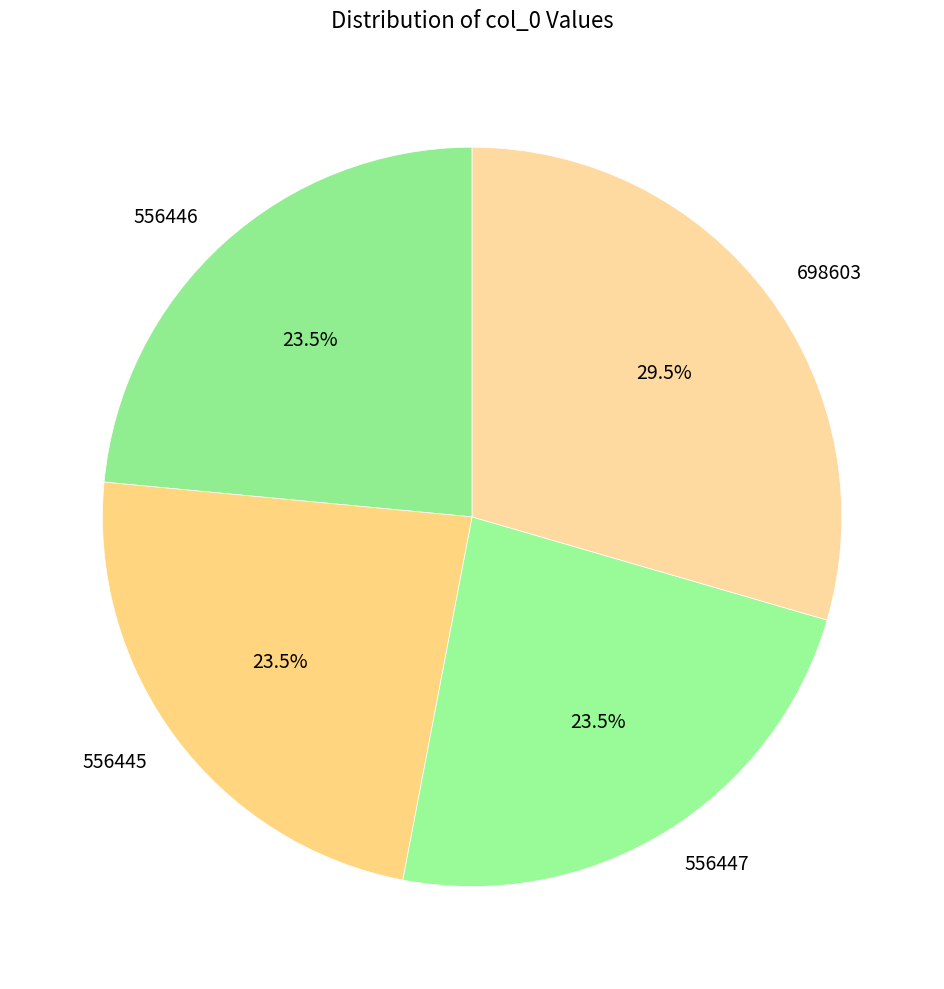

Which category has the biggest portion of the pie?

698603